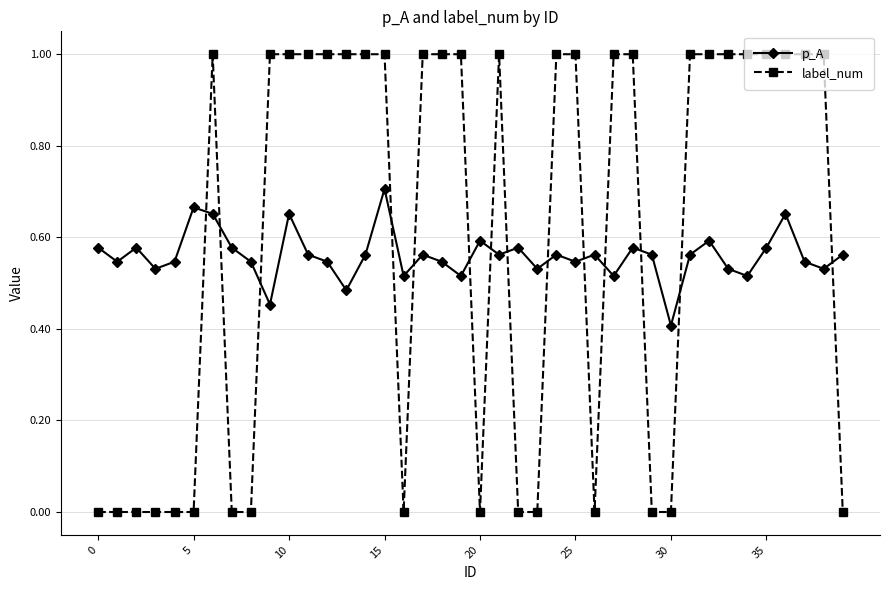

True or false: label_num and p_A intersect in this chart.

True